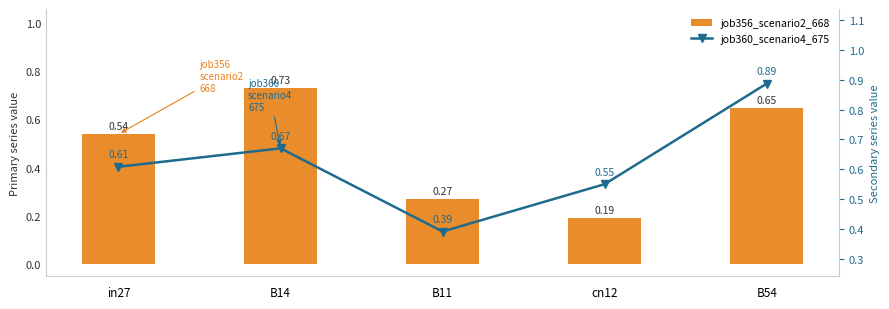

Reading left to right, what are all the values shown in this chart?

job356_scenario2_668: in27=0.5	B14=0.7	B11=0.3	cn12=0.2	B54=0.6
job360_scenario4_675: in27=0.6	B14=0.7	B11=0.4	cn12=0.6	B54=0.9